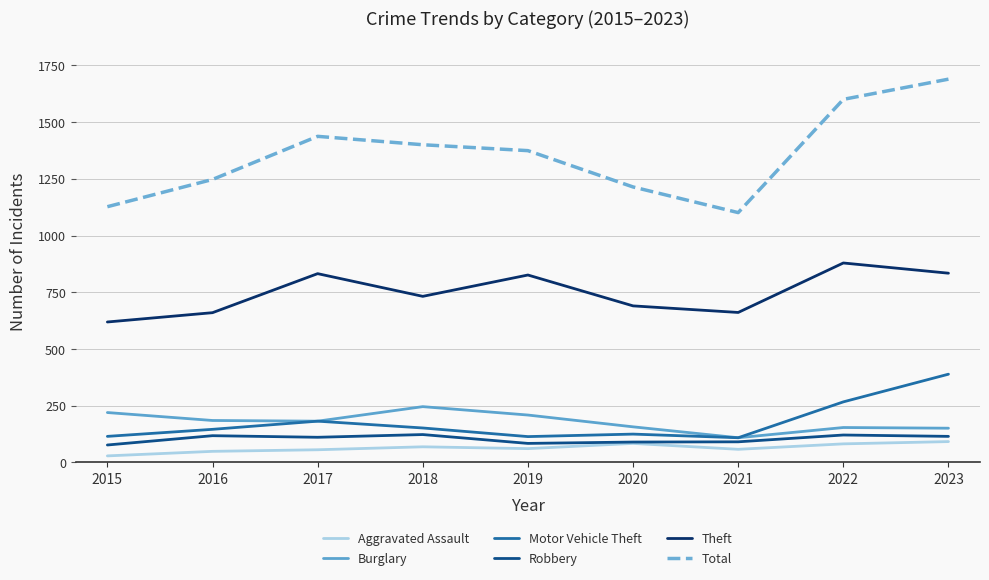

At which label does Aggravated Assault first exceed 61?

2018